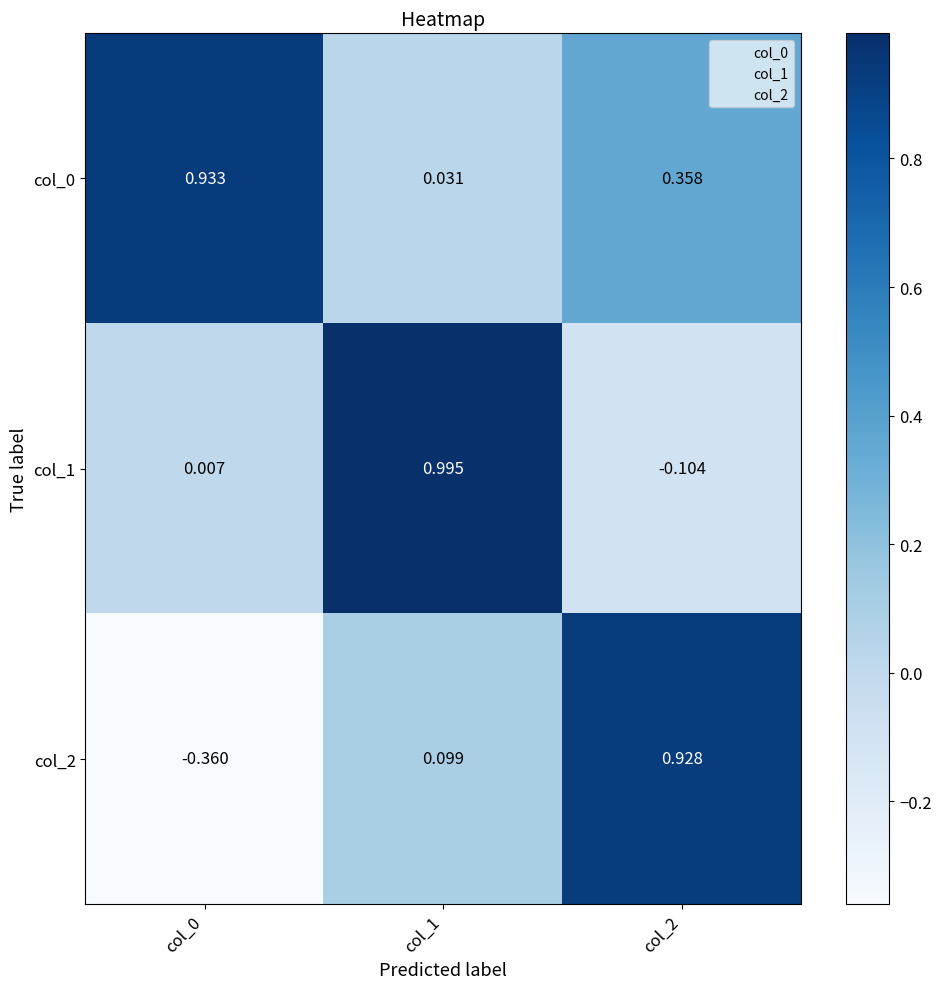

How many series are shown in this chart?

3